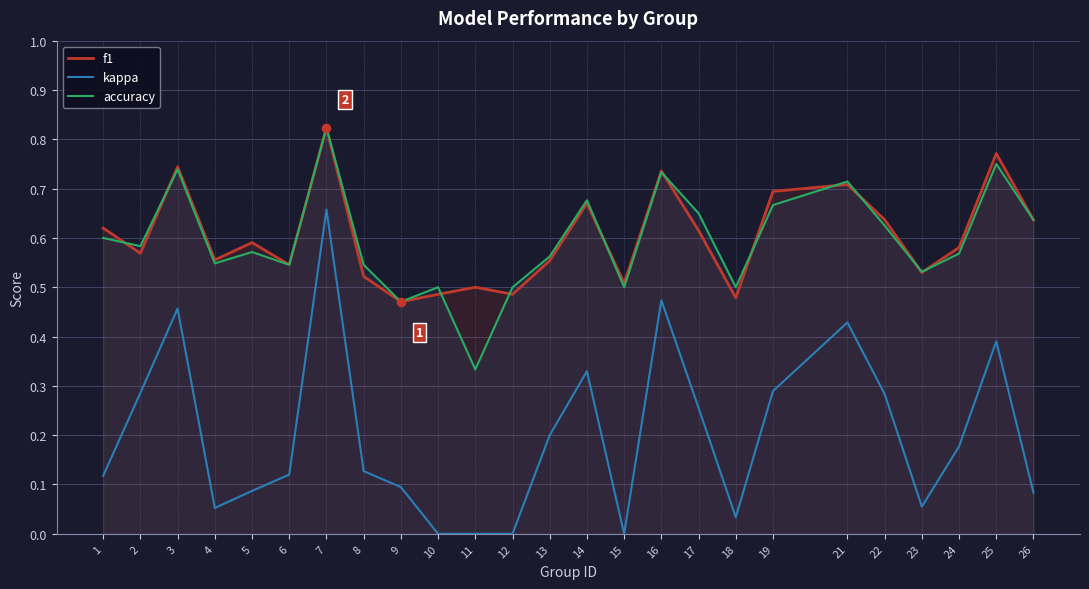

The accuracy series shows 0.5 at 18. True or false?

True